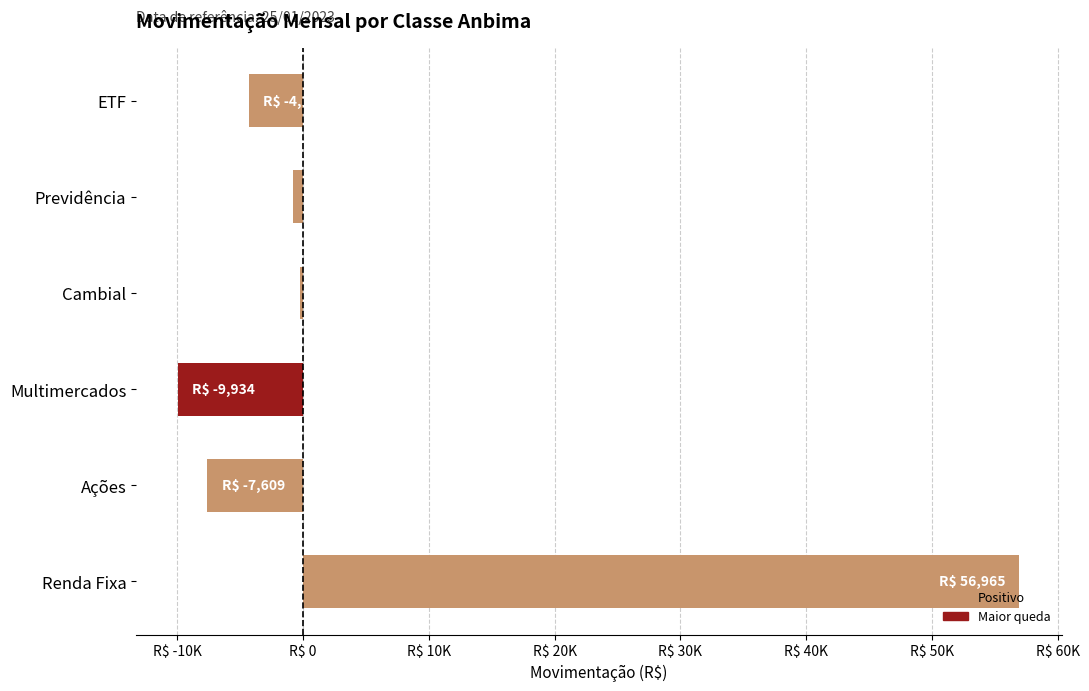

Are the bars horizontal?

Yes